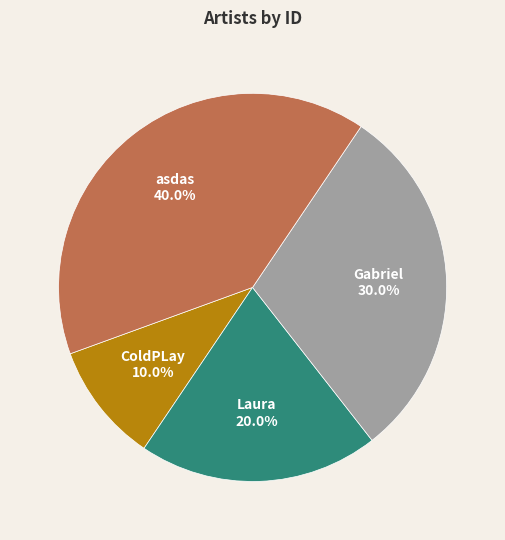

The asdas slice represents 40% of the pie. True or false?

True